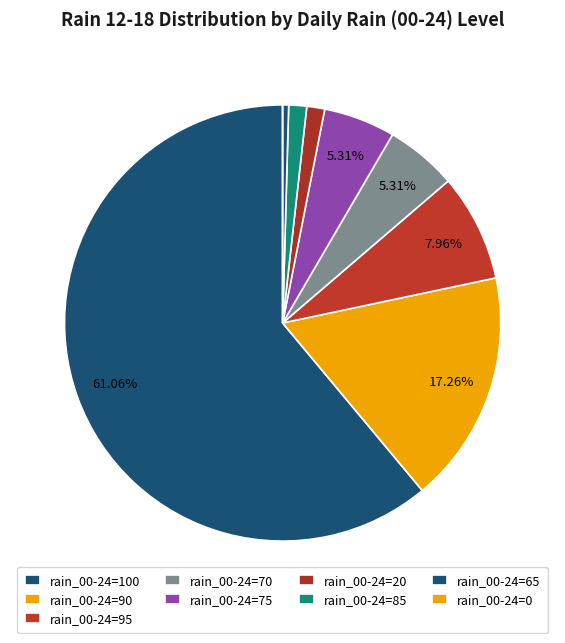

To the nearest percent, what is the difference between the largest and smallest slice percentages?

61%